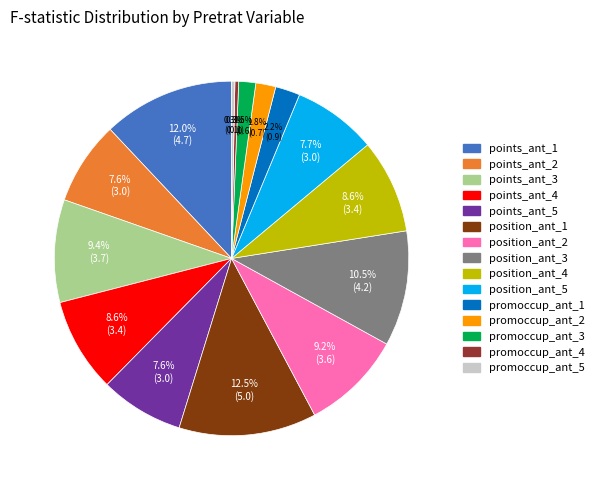

Is the sum of position_ant_4 and points_ant_2 greater than half?

No